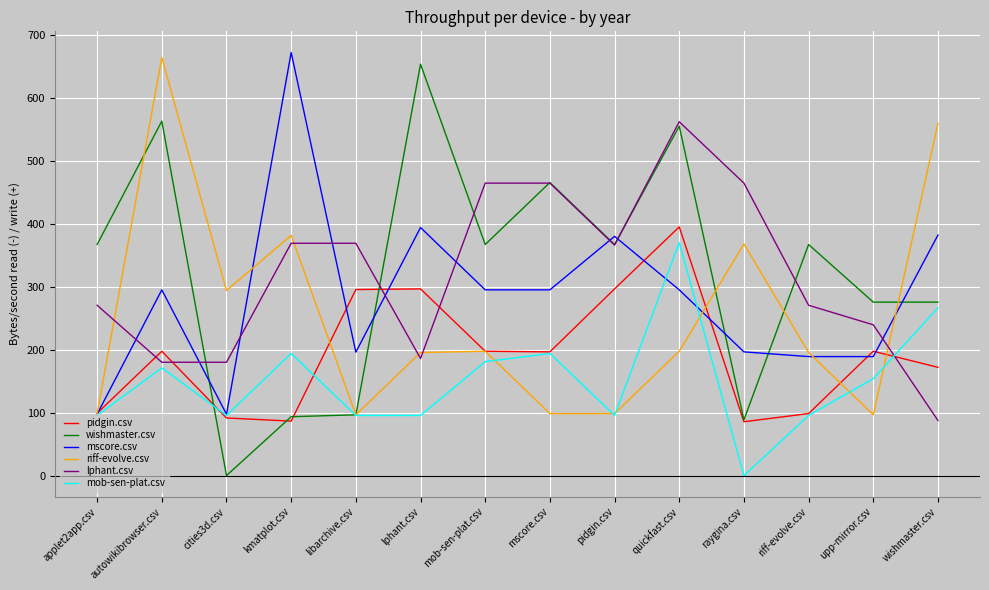

What is the maximum value for lphant.csv?

562.0